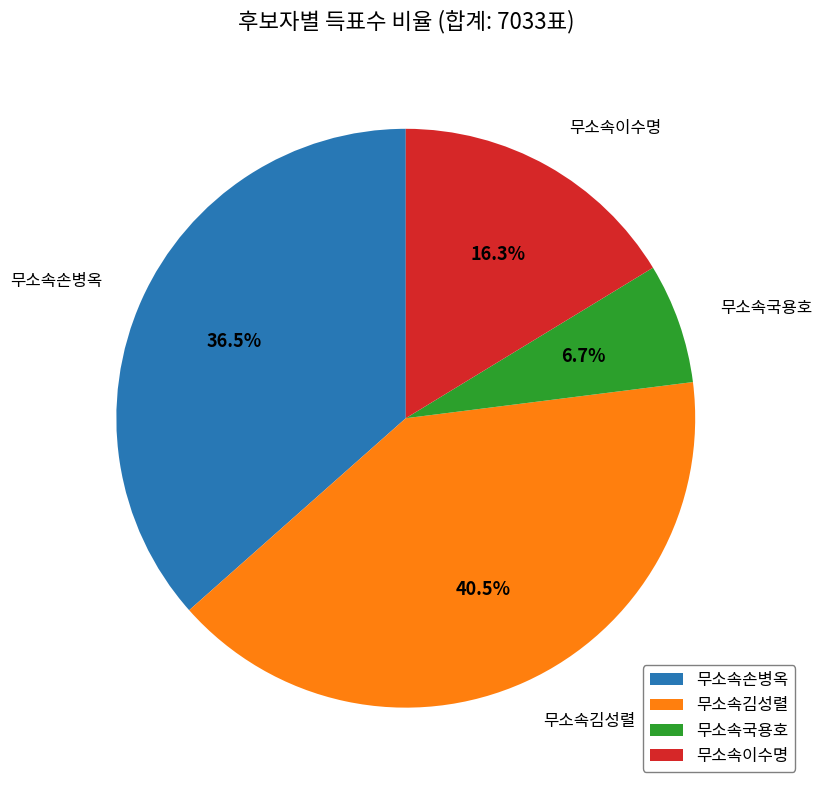

Is there a majority slice in this chart?

No